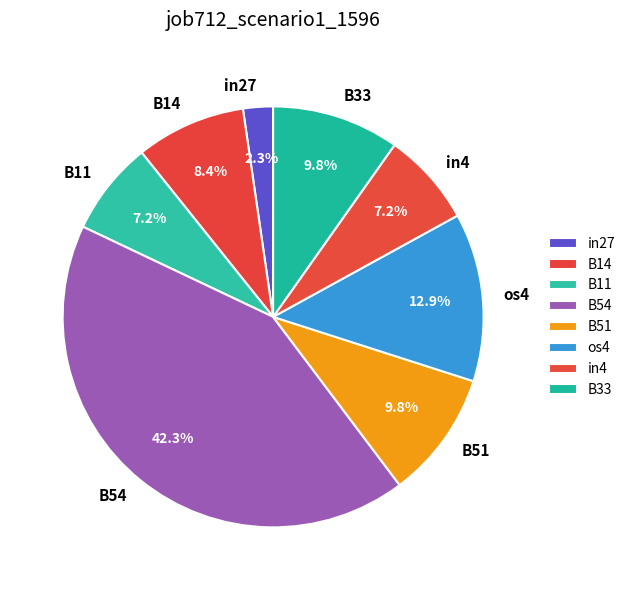

True or false: os4 accounts for 13% of the total.

True